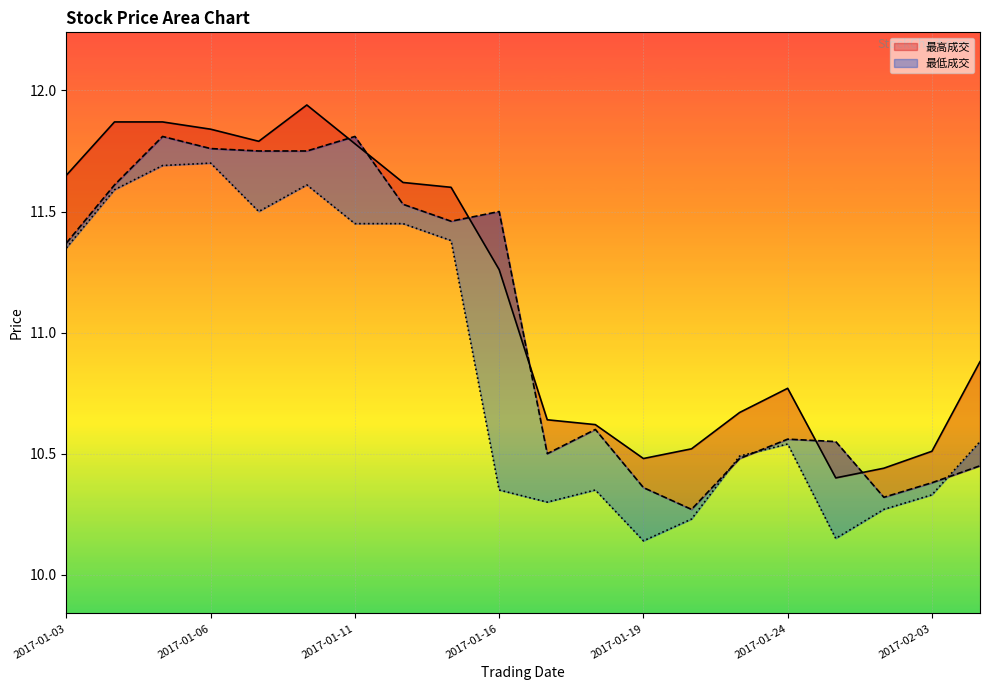

How many distinct data groups are displayed?

3